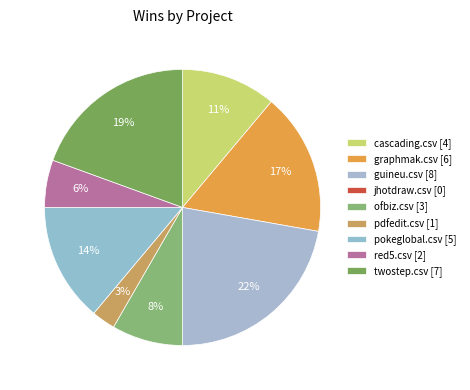

The pokeglobal.csv slice represents 23% of the pie. True or false?

False